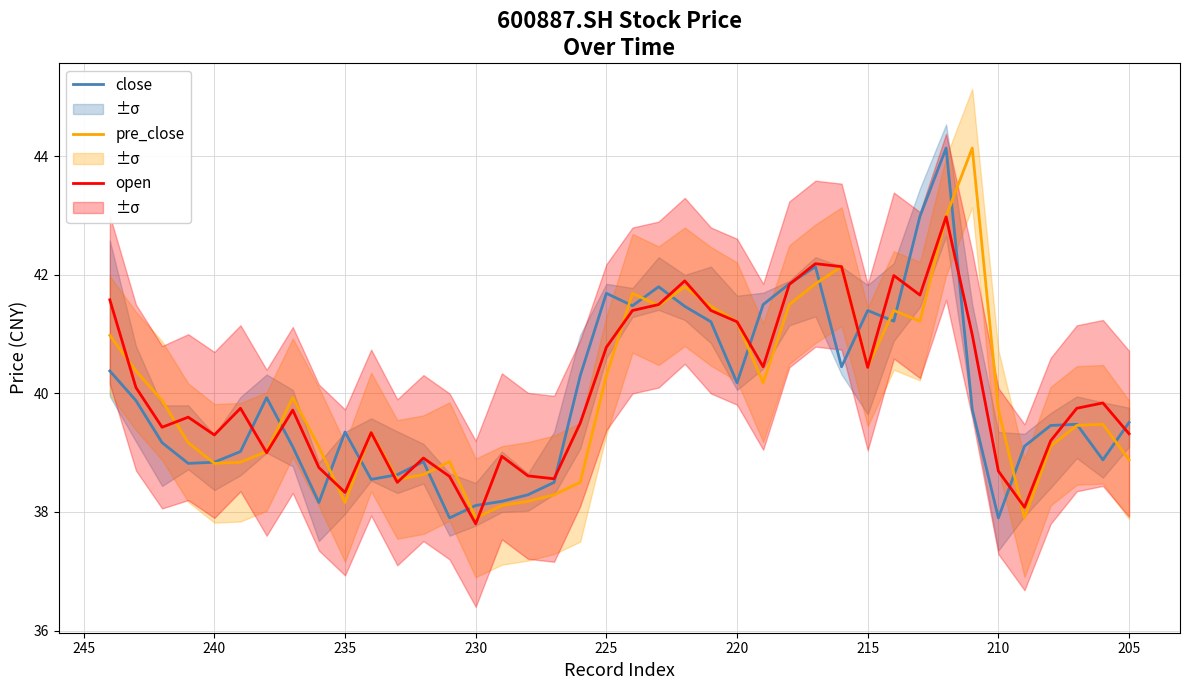

Rank the series by their maximum value, from lowest to highest.

open, close, pre_close